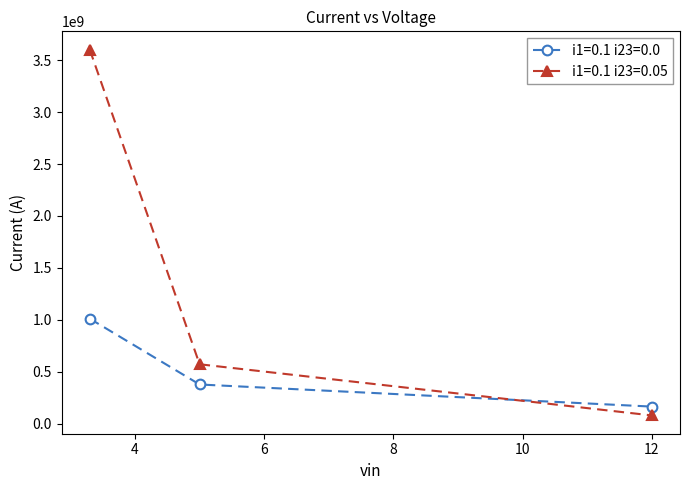

Reading right to left, extract all data points from this chart.

i1=0.1 i23=0.0: 164540848.7	377503124.9	1011235171.0
i1=0.1 i23=0.05: 79575216.9	572083923.6	3601368971.4